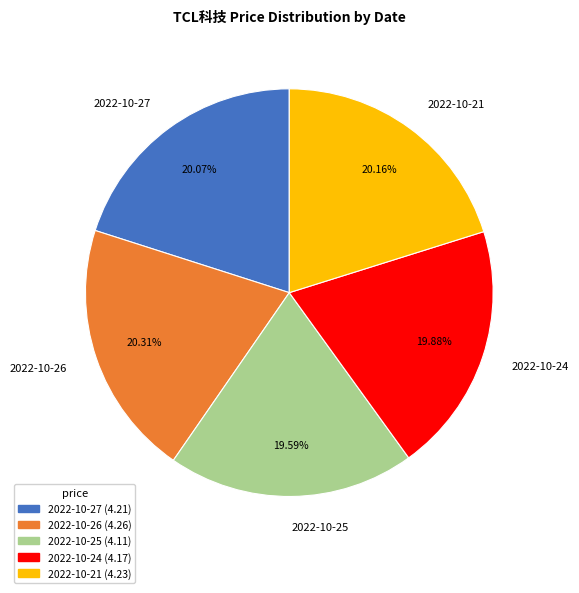

Is there any slice that represents more than half of the pie?

No